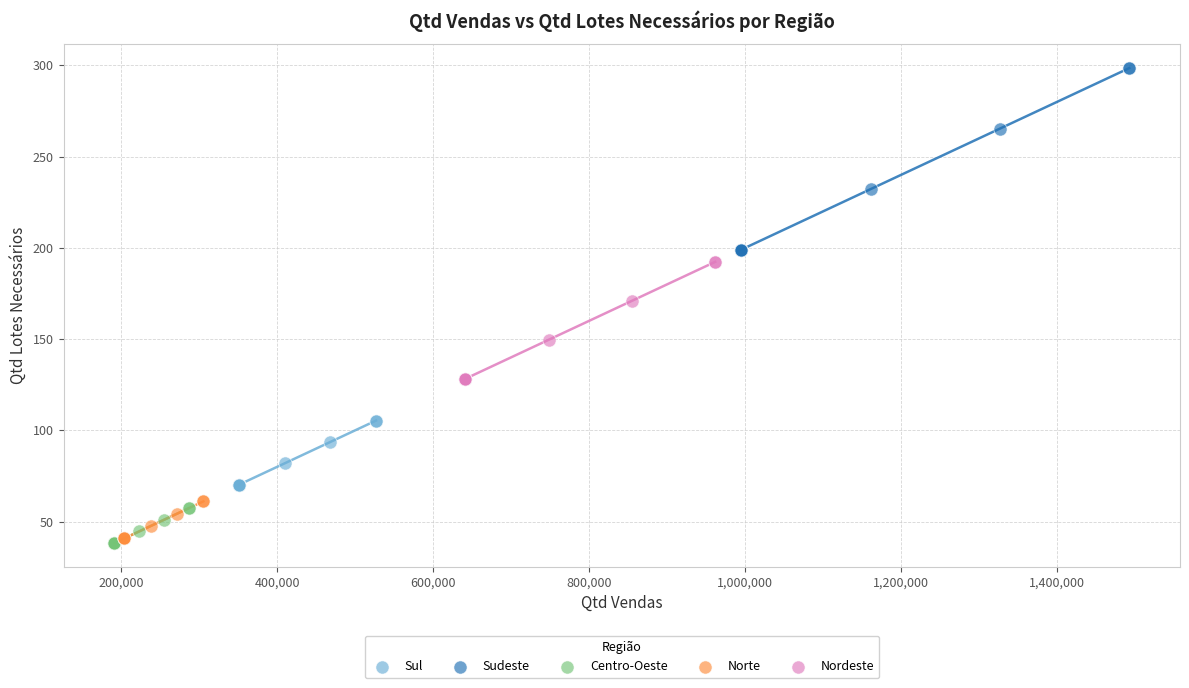

Which series contains the highest Y value?

Sudeste